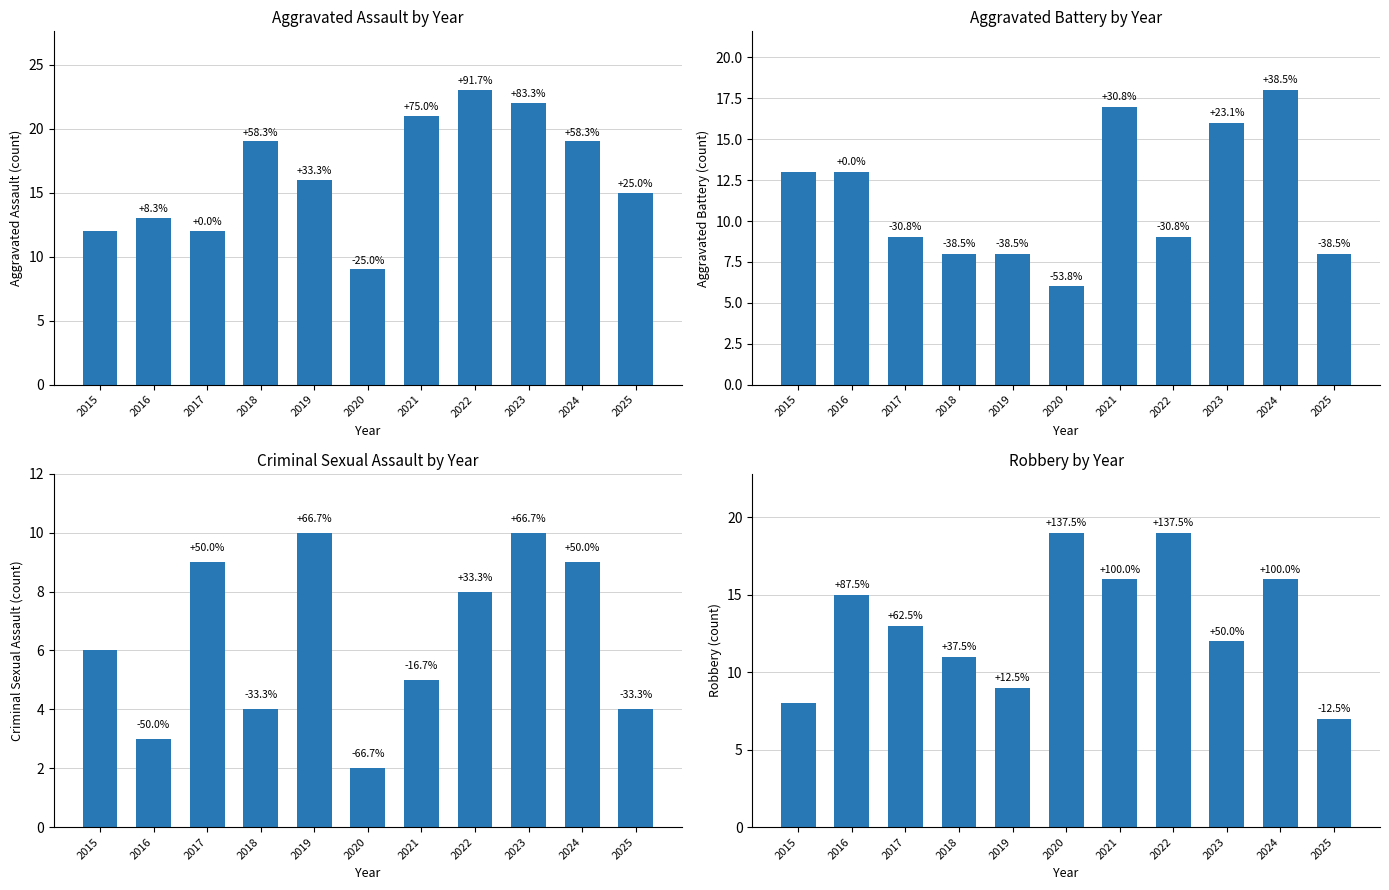

Where is Aggravated Assault nearest to the value 16?

2019